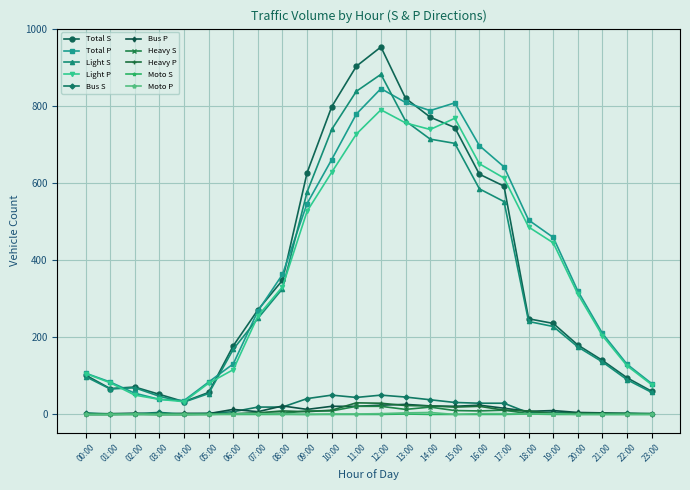

The Total P series shows 343 at 09:00. True or false?

False